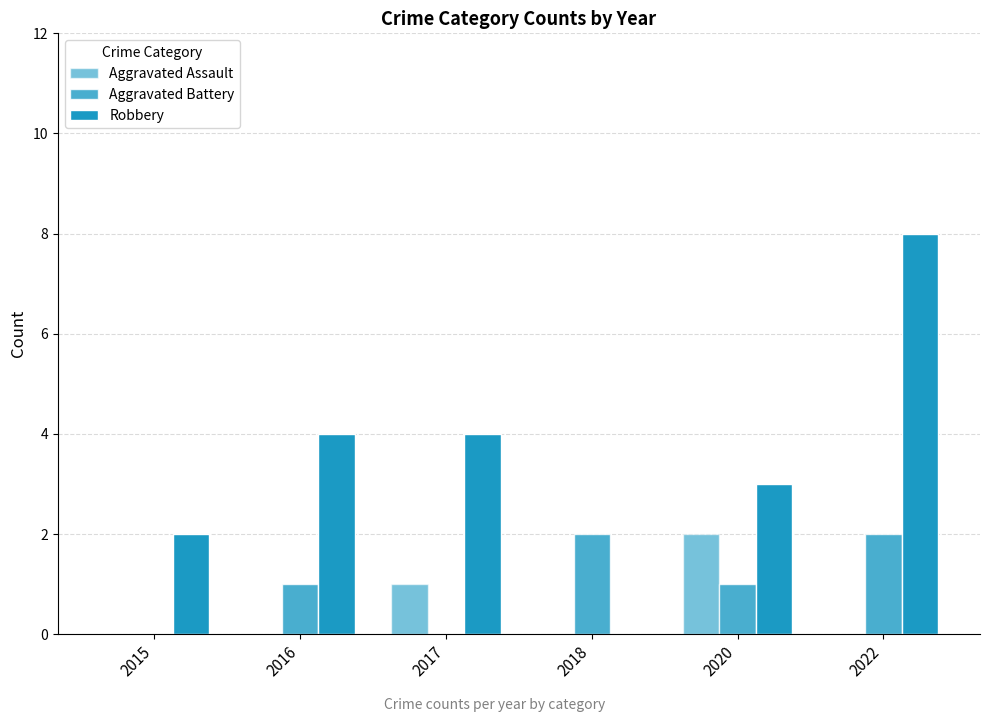

How many series are shown in this chart?

3